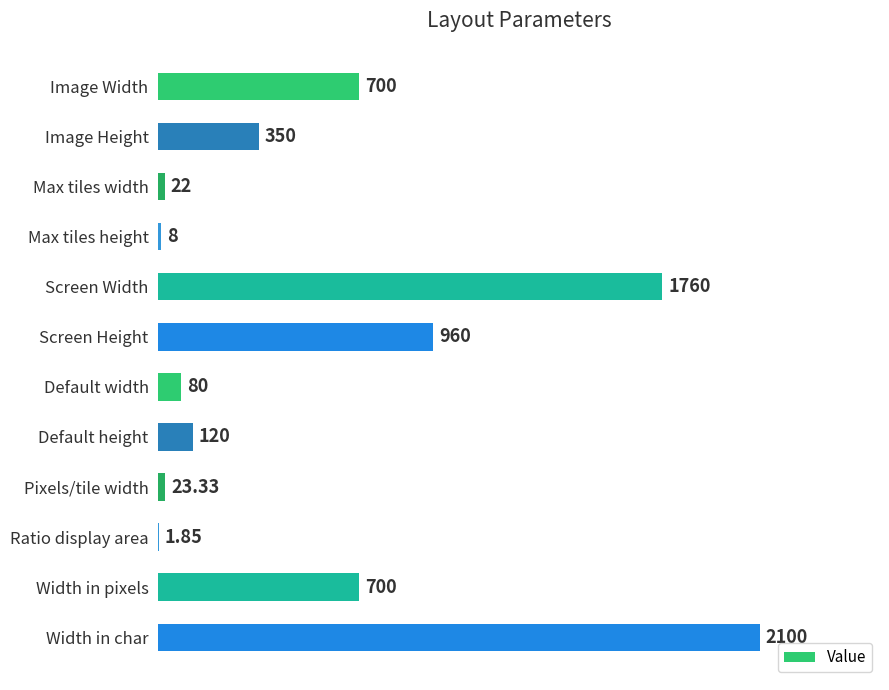

Are the bars horizontal?

Yes